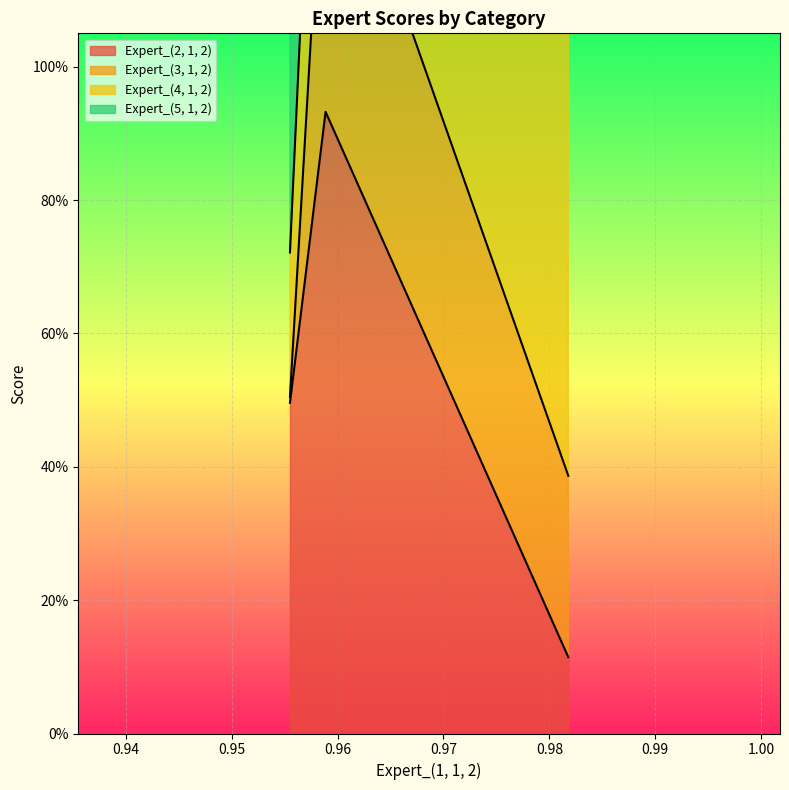

How many Expert_(3, 1, 2) values are between 0 and 1?

1